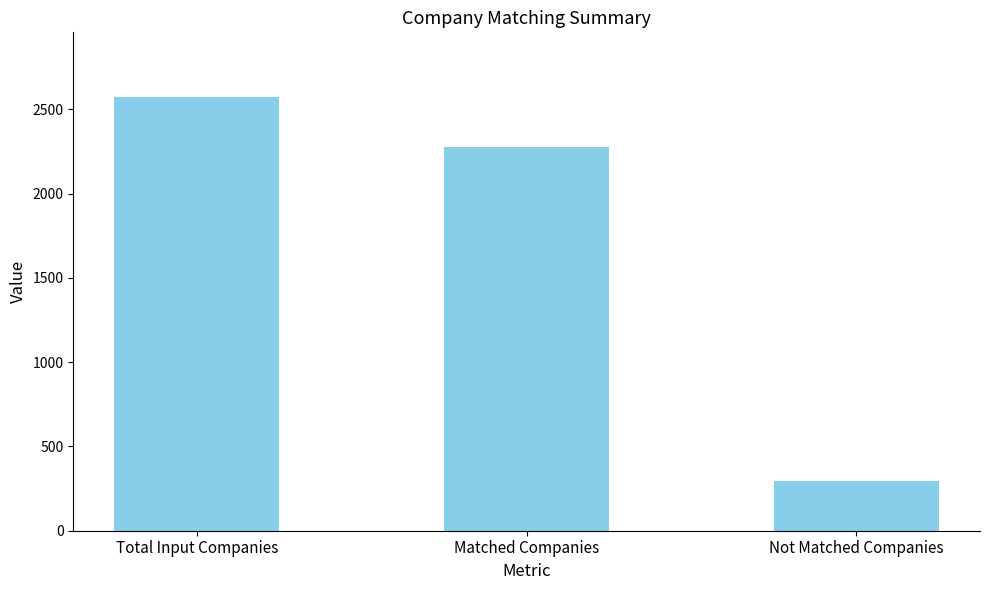

Reading left to right, extract all data points from this chart.

Total Input Companies=2571	Matched Companies=2274	Not Matched Companies=297